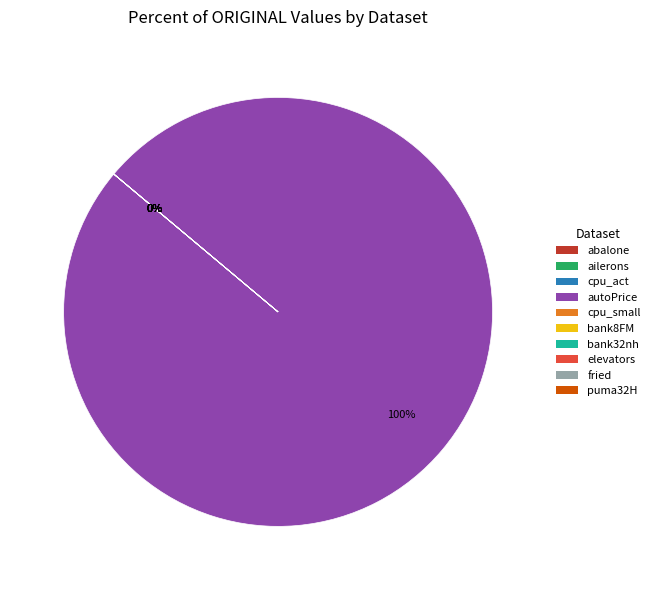

What is the largest slice in the pie chart?

autoPrice